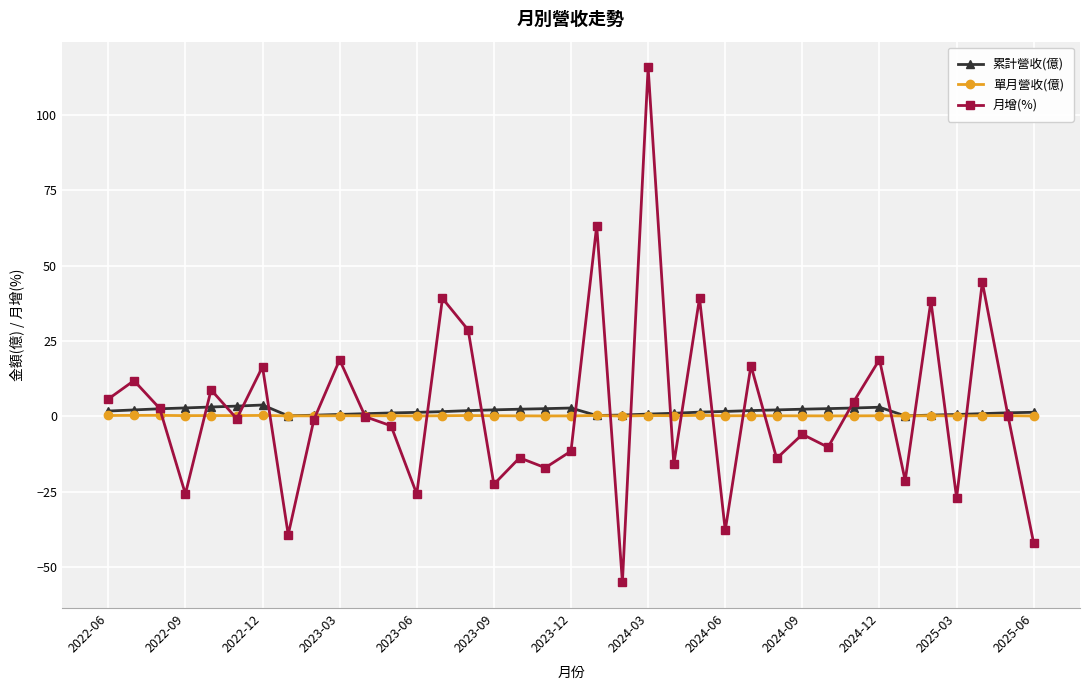

What is the minimum value shown in the chart?

-55.0